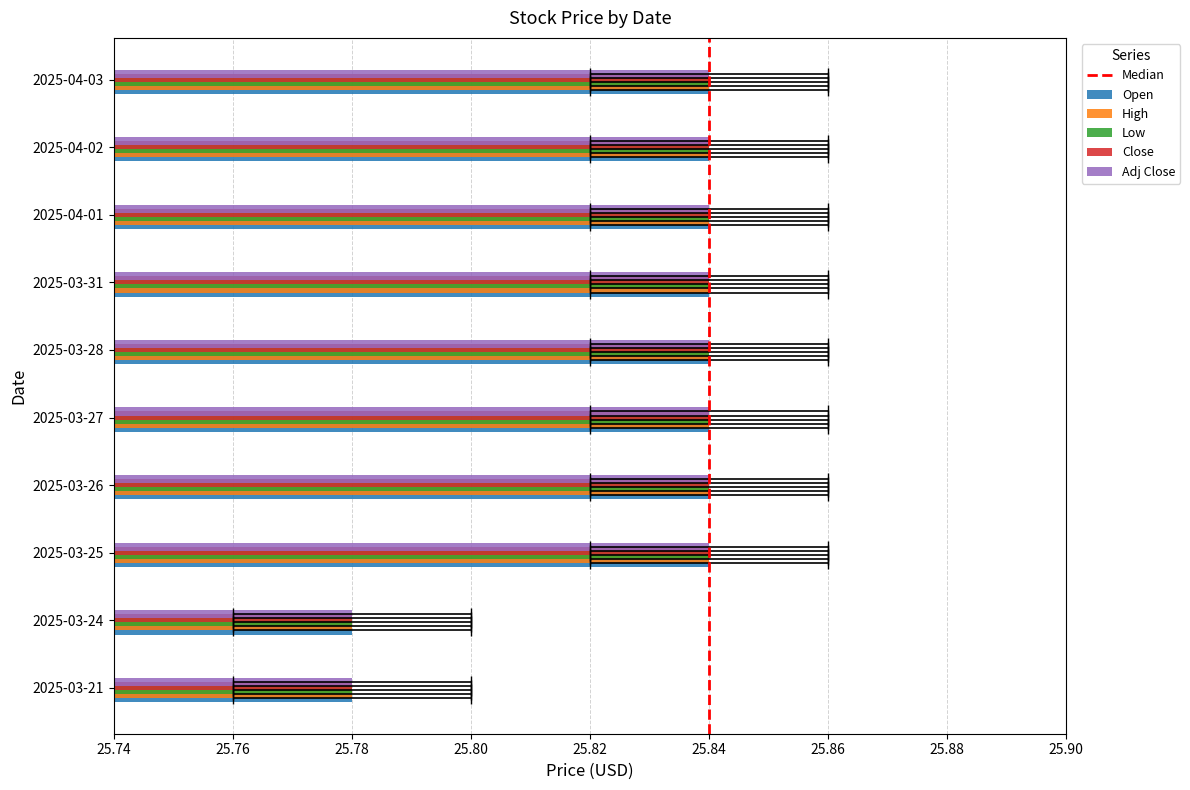

What is the difference between the second highest and minimum values in the Adj Close series?

0.1